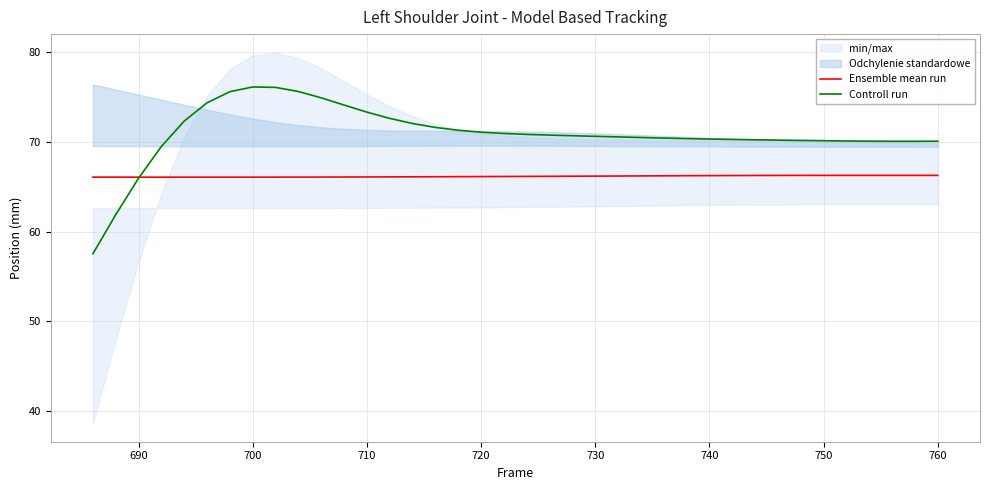

What is the minimum value for Ensemble mean run?

66.1